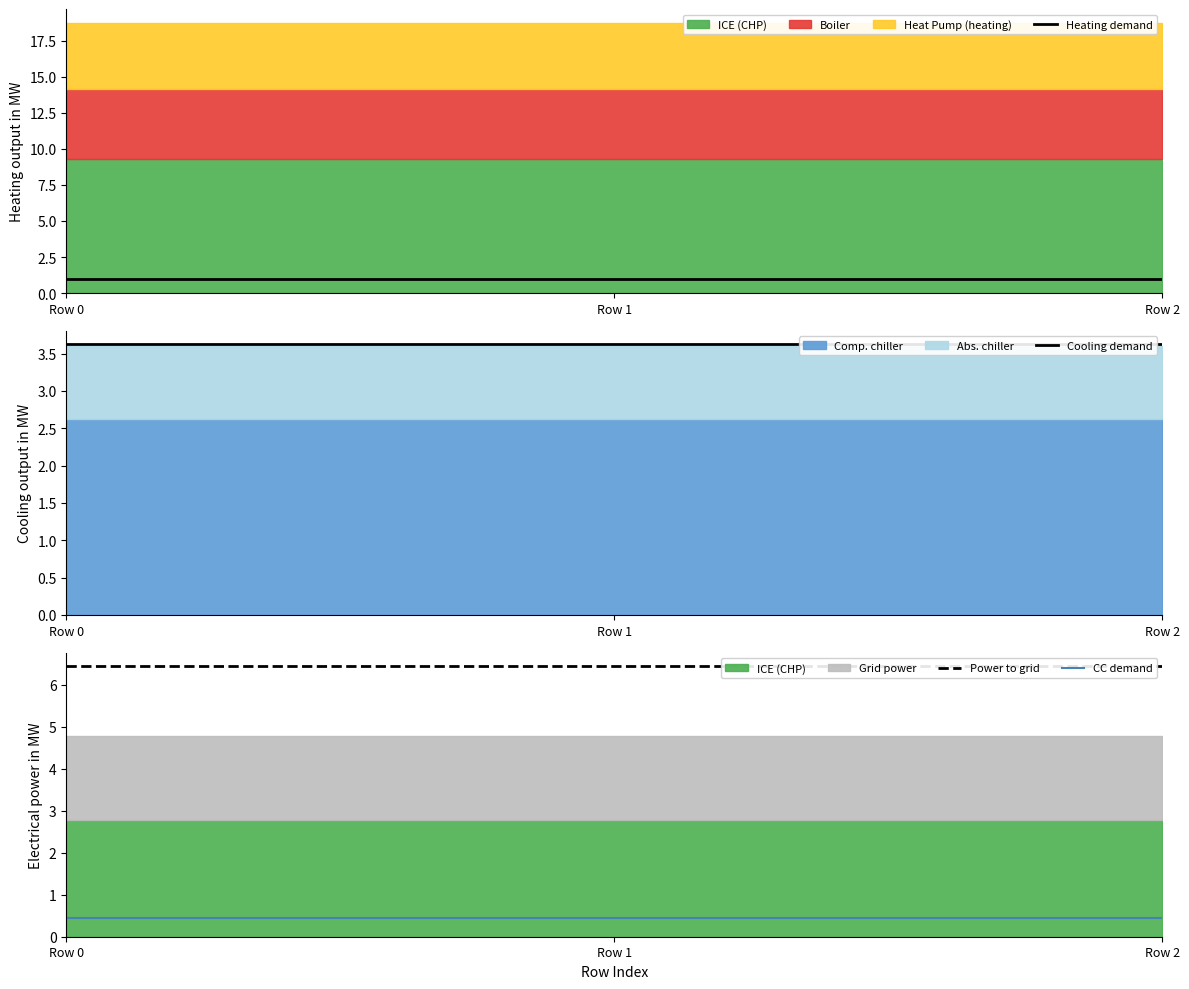

Reading left to right, extract all data points from this chart.

Heating demand: 1.0	1.0	1.0
Cooling demand: 3.6	3.6	3.6
Power to grid: 6.4	6.4	6.4
CC demand: 0.4	0.4	0.4